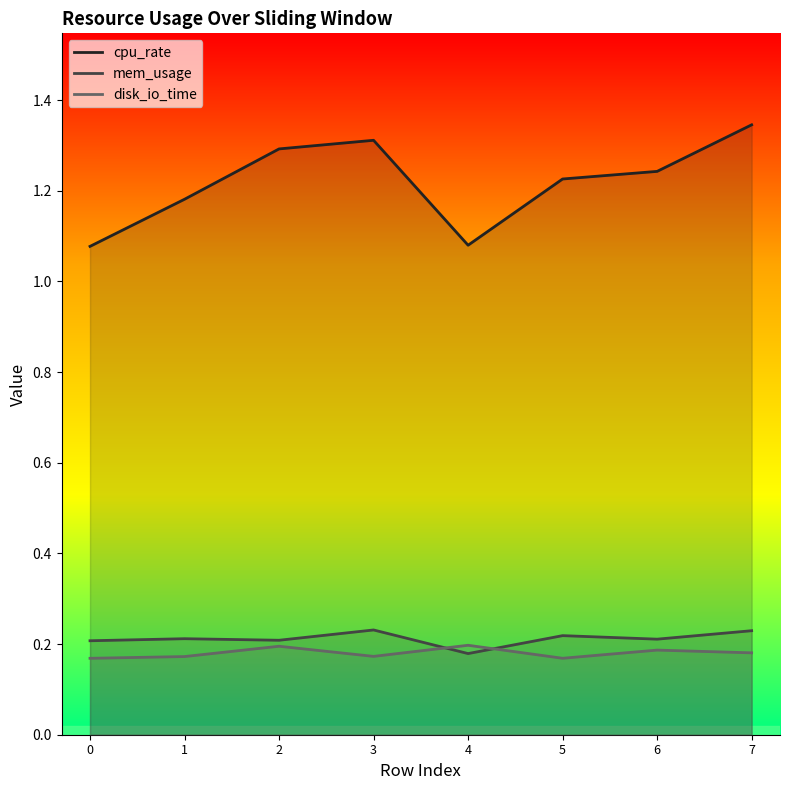

Count the number of categories in the chart.

8